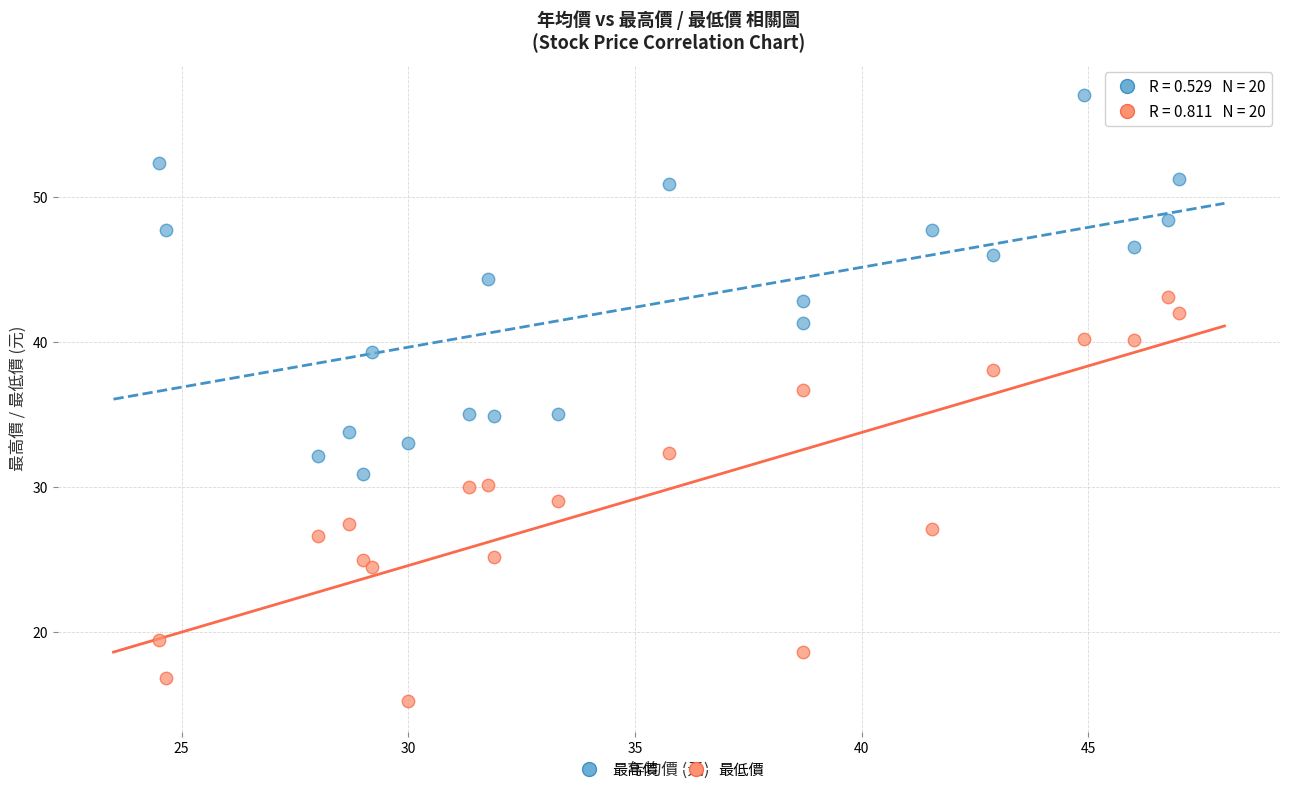

Across all data points, what is the range of X values (max minus min)?

22.5